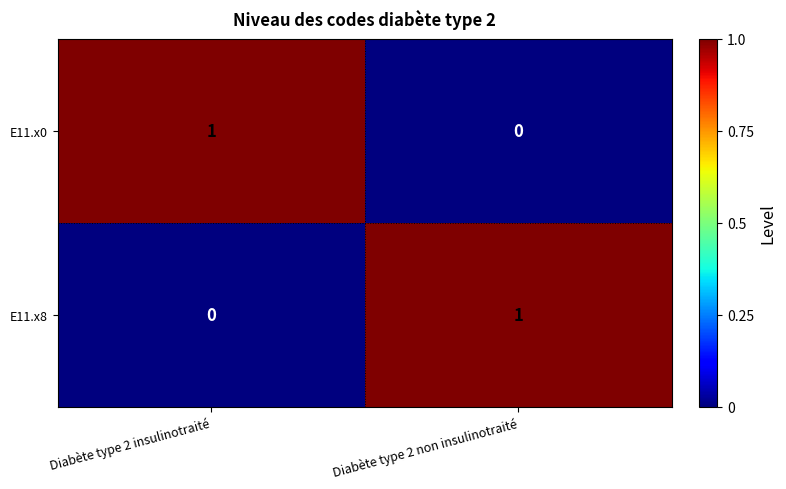

What is the spread (max minus min) of values at Diabète type 2 non insulinotraité?

1